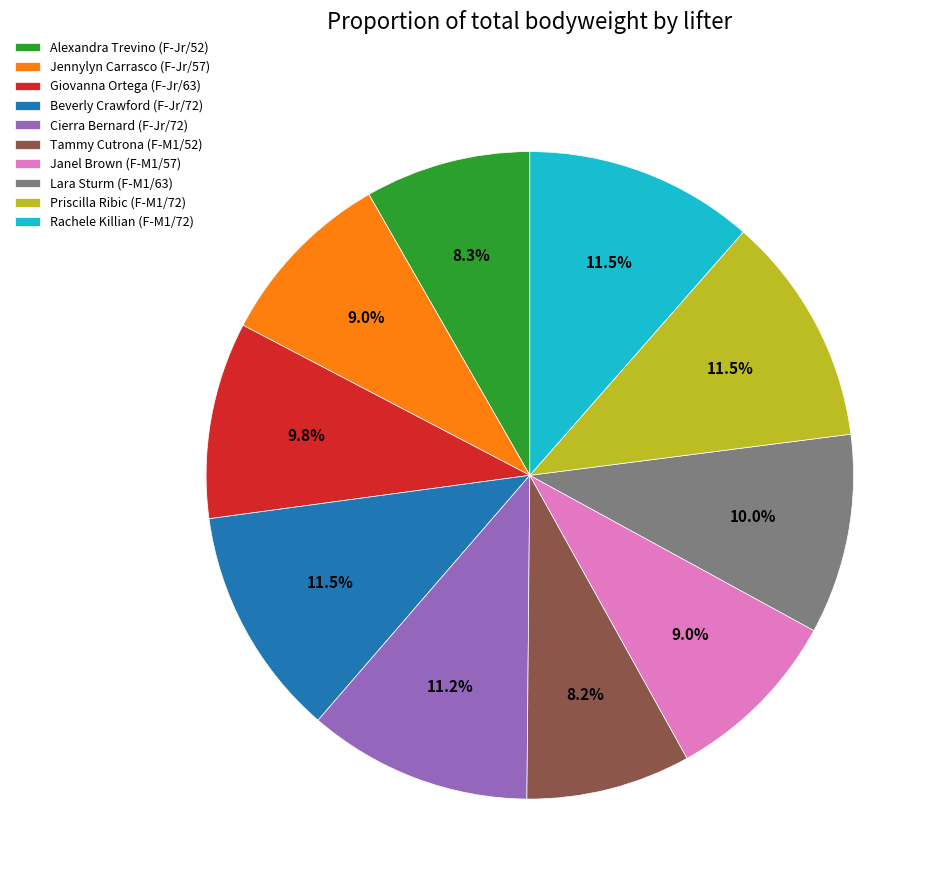

To the nearest percent, what percentage of the pie is Lara Sturm (F-M1/63)?

10%